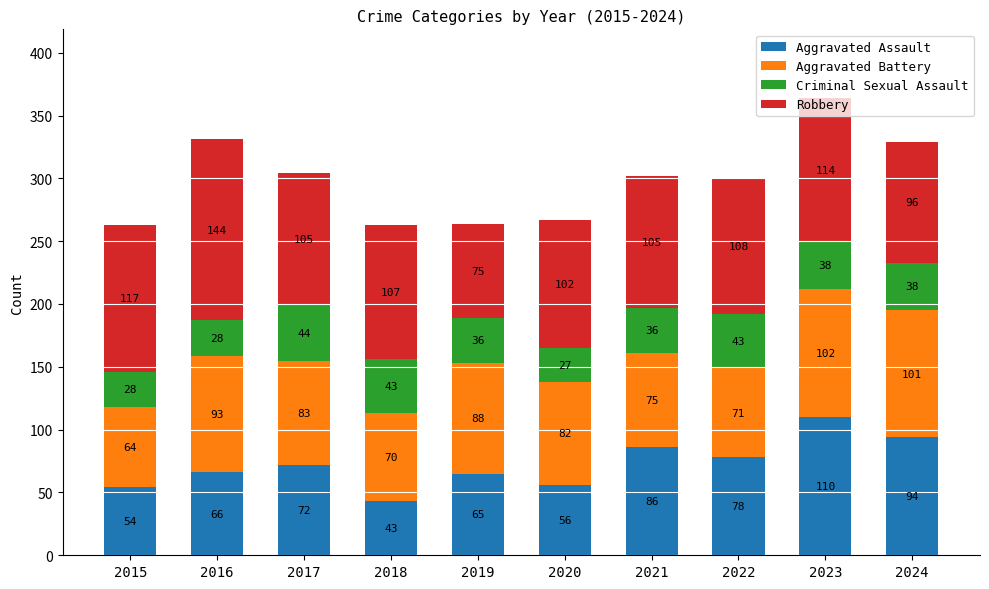

At which category is the sum across all series the highest?

2023